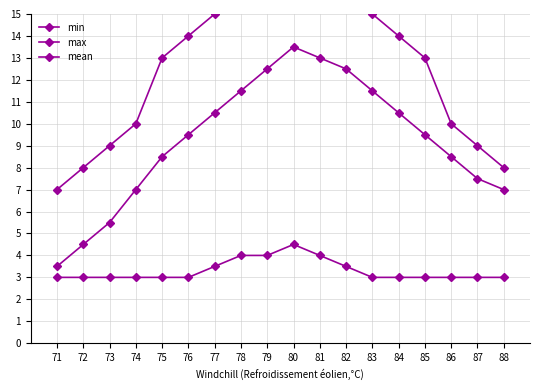

What is the difference between the second highest and minimum values in the min series?

1.0